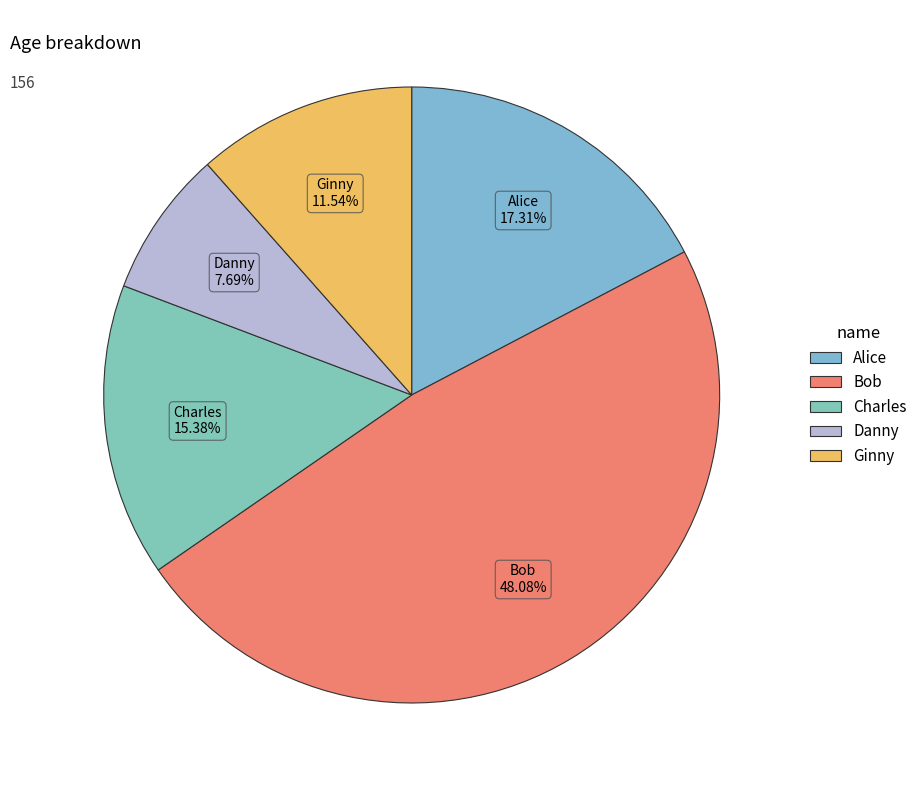

Rank the categories by value from highest to lowest.

Bob, Alice, Charles, Ginny, Danny